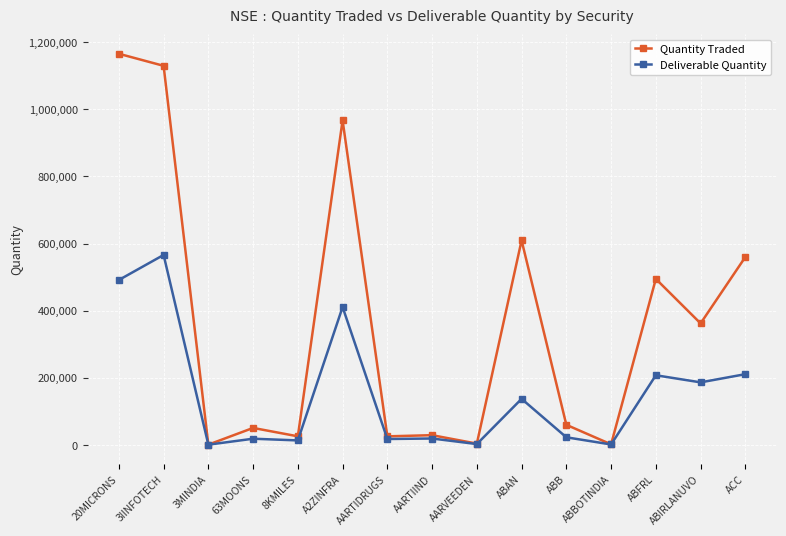

At which label does Quantity Traded first exceed 59659?

20MICRONS